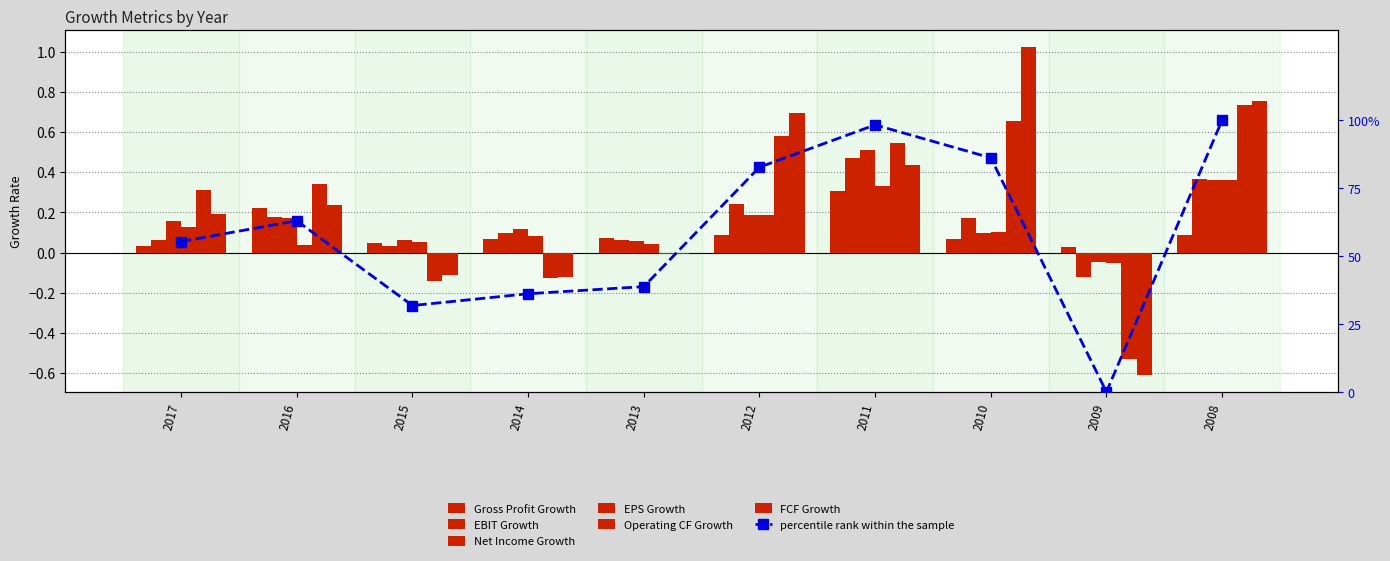

Are the bars grouped side by side (vs. stacked)?

Yes